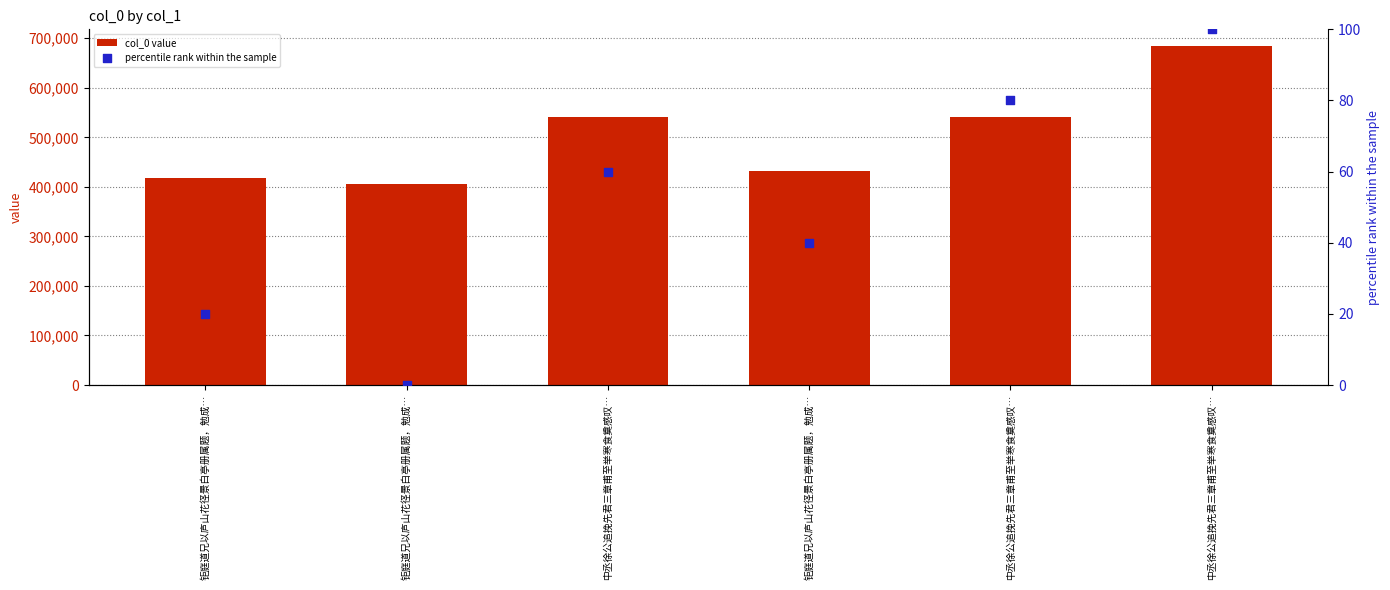

At how many categories does at least one series exceed 670782?

1